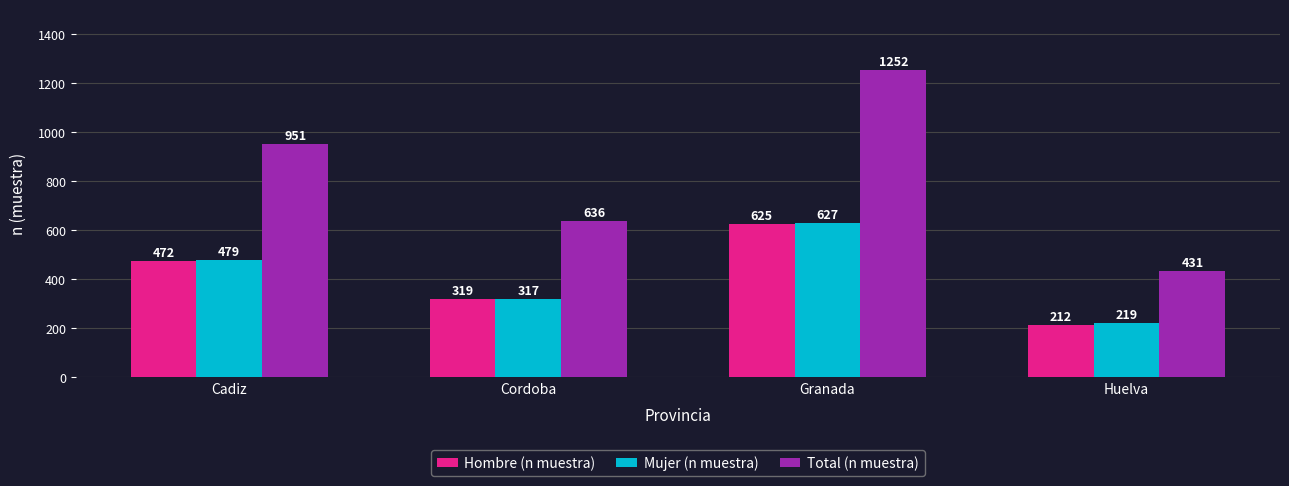

How many Hombre (n muestra) values are between 319 and 625?

3